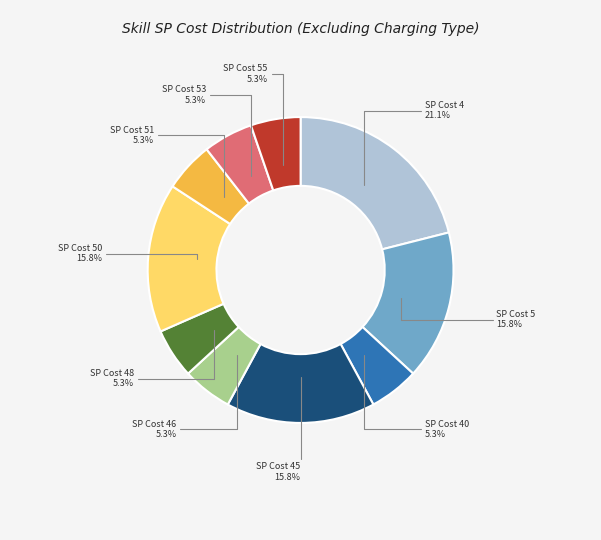

To the nearest percent, what is the average slice percentage?

10%